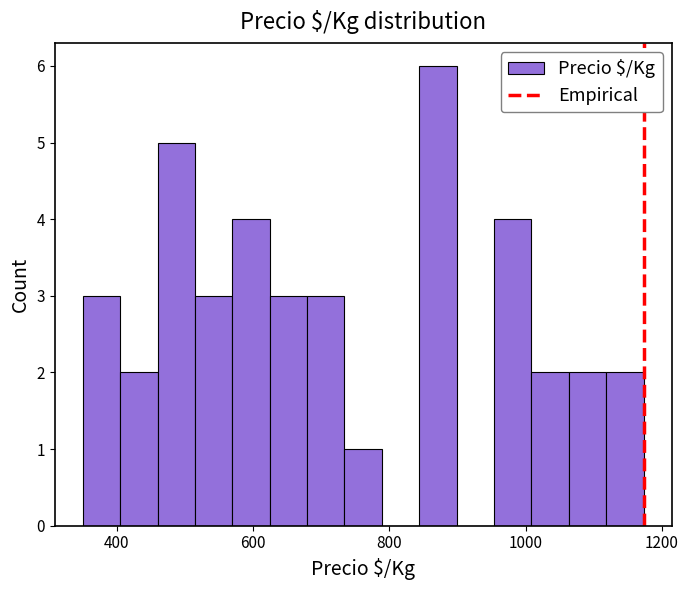

Around what value on the x-axis is the tallest bar? Give the approximate position of its centre, as read against the axis.

880